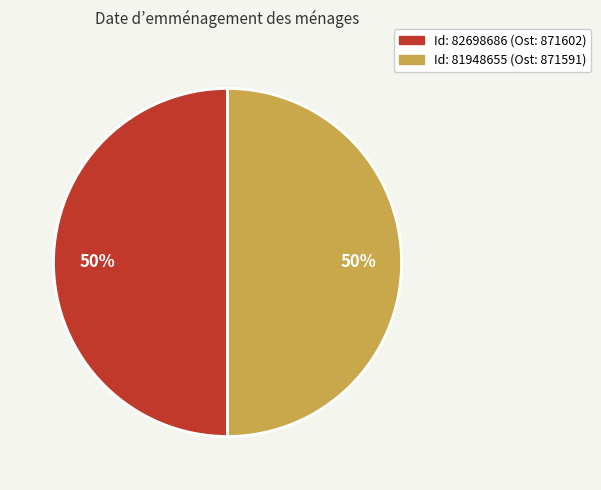

To the nearest percent, what is the average slice percentage?

50%